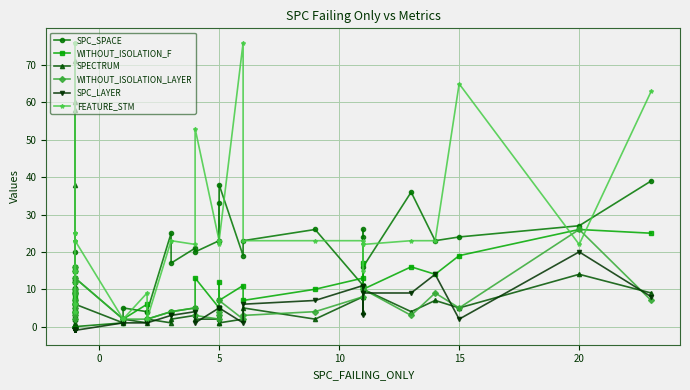

Which series has the widest spread of values?

FEATURE_STM